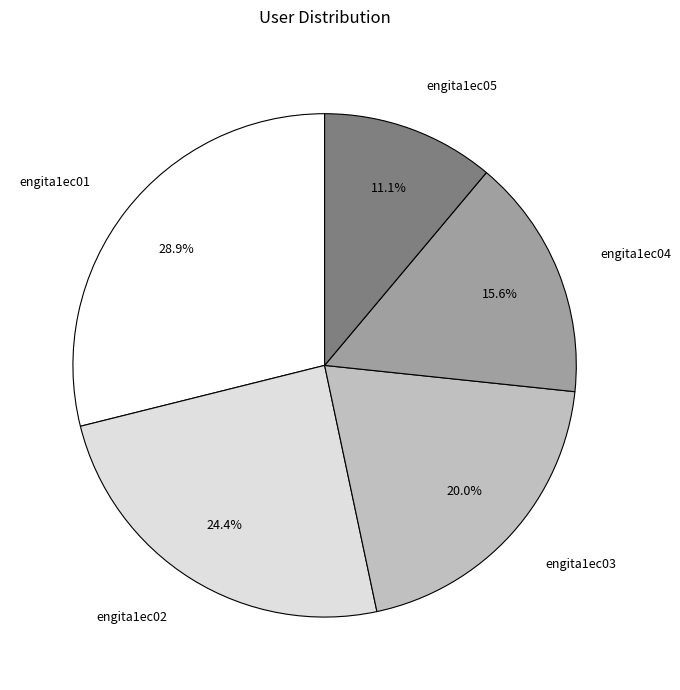

The engita1ec05 slice represents 11% of the pie. True or false?

True